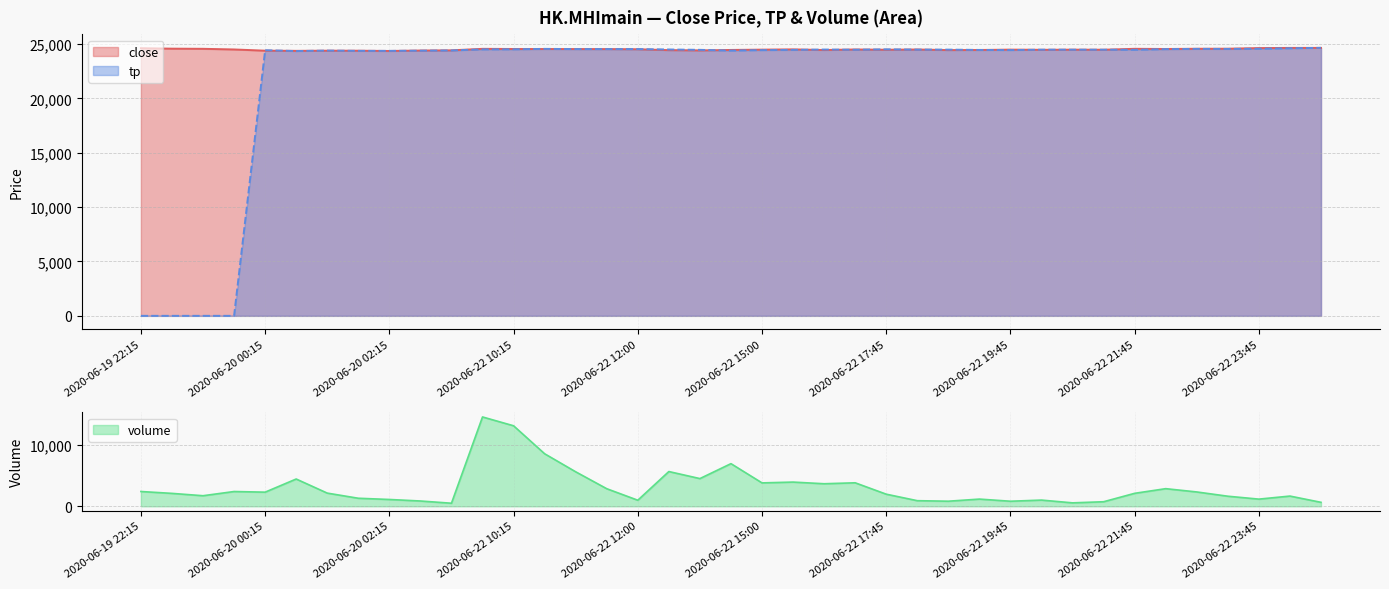

What position from the right is 2020-06-22 13:30?

22